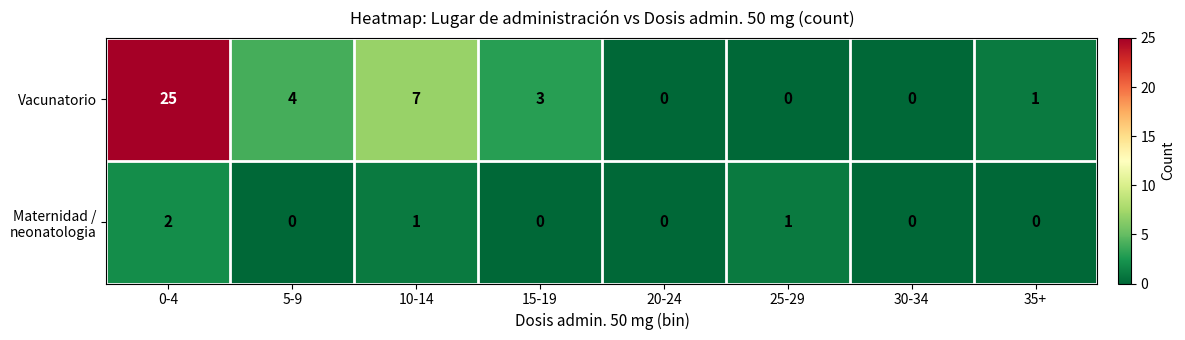

How many data points does each series have?

8